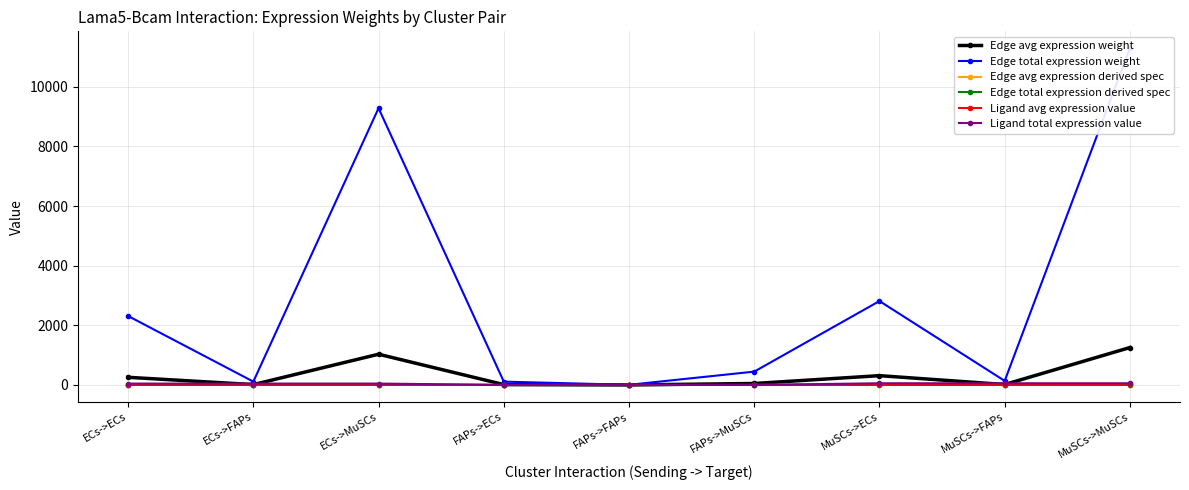

Which series has the largest range (max minus min)?

Edge total expression weight